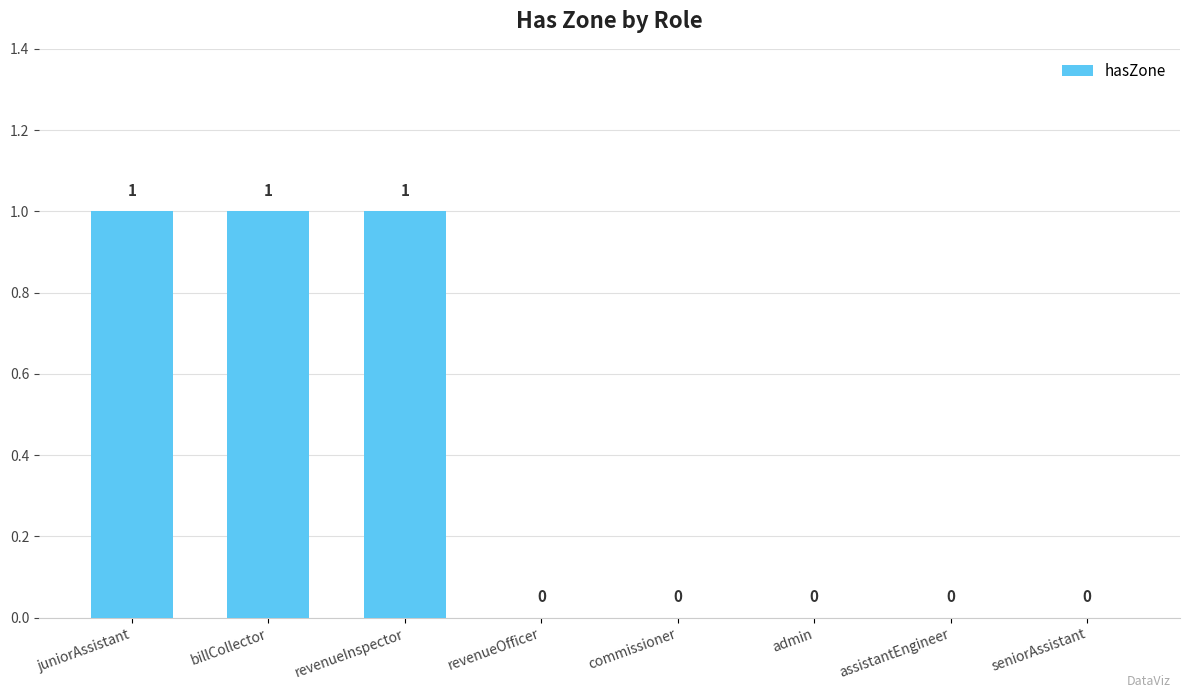

Approximately how many times larger is the value at billCollector compared to revenueInspector?

1.0